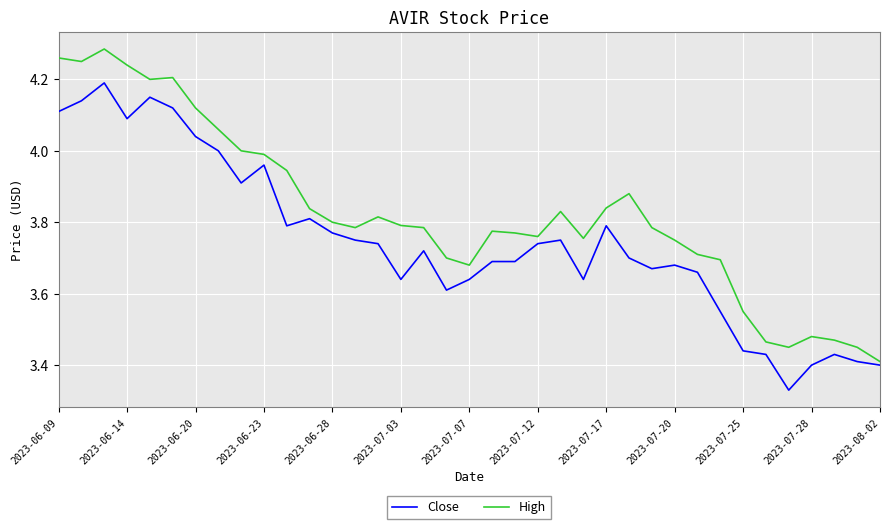

Does the chart have visible grid lines?

Yes